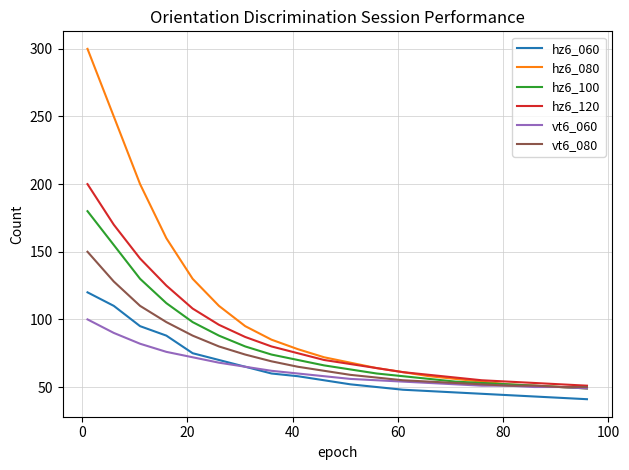

True or false: hz6_120 and hz6_060 intersect in this chart.

False